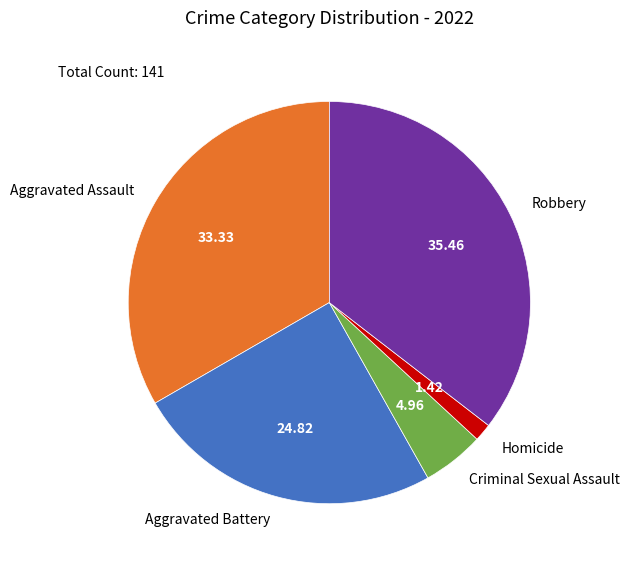

Does Robbery represent more than half of the total?

No